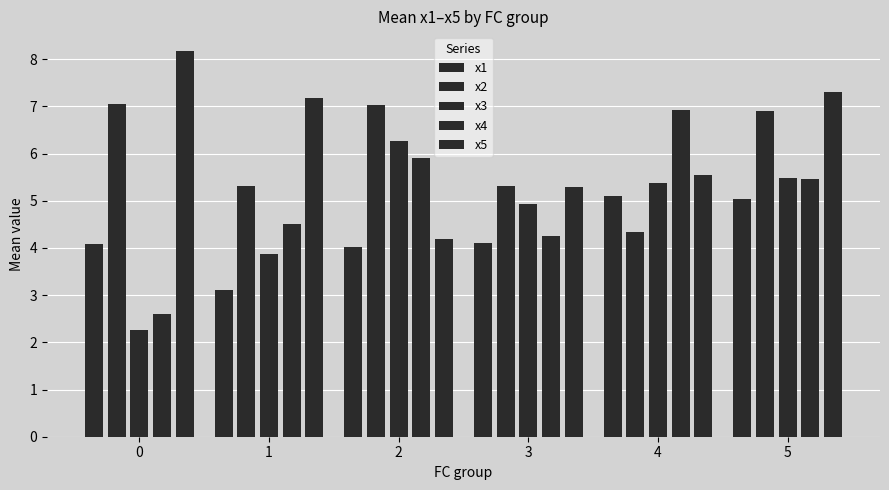

Does the chart contain stacked bars?

No